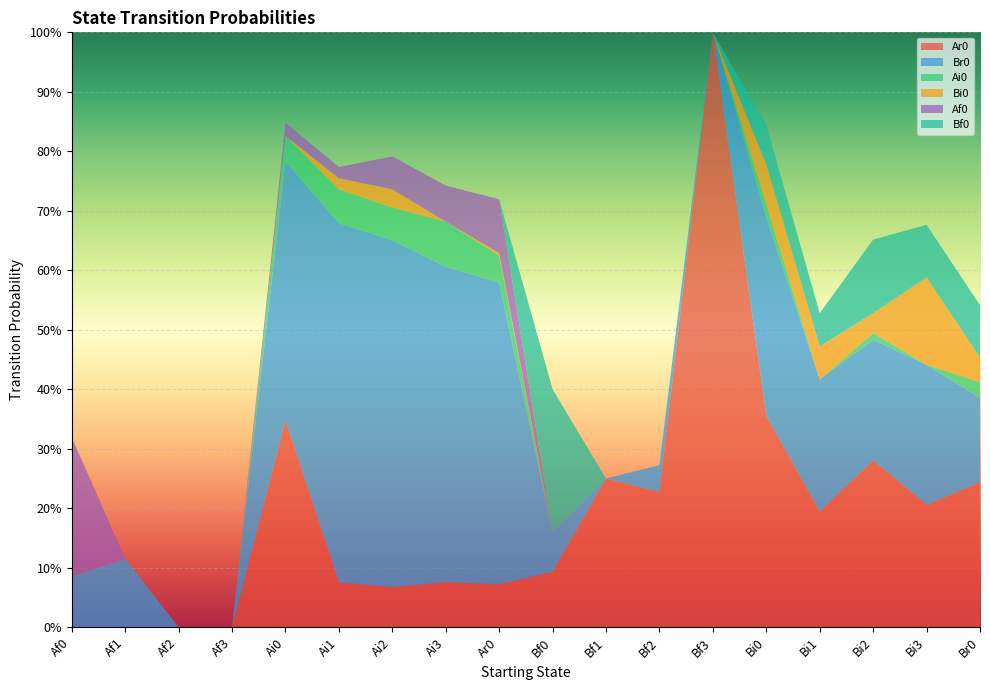

Reading left to right, list all the values displayed in this chart.

Ar0: Af0=0.0	Af1=0.0	Af2=0.0	Af3=0.0	Ai0=0.3	Ai1=0.1	Ai2=0.1	Ai3=0.1	Ar0=0.1	Bf0=0.1	Bf1=0.2	Bf2=0.2	Bf3=1.0	Bi0=0.4	Bi1=0.2	Bi2=0.3	Bi3=0.2	Br0=0.2
Br0: Af0=0.1	Af1=0.1	Af2=0.0	Af3=0.0	Ai0=0.4	Ai1=0.6	Ai2=0.6	Ai3=0.5	Ar0=0.5	Bf0=0.1	Bf1=0.0	Bf2=0.0	Bf3=0.0	Bi0=0.3	Bi1=0.2	Bi2=0.2	Bi3=0.2	Br0=0.1
Ai0: Af0=0.0	Af1=0.0	Af2=0.0	Af3=0.0	Ai0=0.0	Ai1=0.1	Ai2=0.1	Ai3=0.1	Ar0=0.0	Bf0=0.0	Bf1=0.0	Bf2=0.0	Bf3=0.0	Bi0=0.0	Bi1=0.0	Bi2=0.0	Bi3=0.0	Br0=0.0
Bi0: Af0=0.0	Af1=0.0	Af2=0.0	Af3=0.0	Ai0=0.0	Ai1=0.0	Ai2=0.0	Ai3=0.0	Ar0=0.0	Bf0=0.0	Bf1=0.0	Bf2=0.0	Bf3=0.0	Bi0=0.1	Bi1=0.1	Bi2=0.0	Bi3=0.1	Br0=0.0
Af0: Af0=0.2	Af1=0.0	Af2=0.0	Af3=0.0	Ai0=0.0	Ai1=0.0	Ai2=0.1	Ai3=0.1	Ar0=0.1	Bf0=0.0	Bf1=0.0	Bf2=0.0	Bf3=0.0	Bi0=0.0	Bi1=0.0	Bi2=0.0	Bi3=0.0	Br0=0.0
Bf0: Af0=0.0	Af1=0.0	Af2=0.0	Af3=0.0	Ai0=0.0	Ai1=0.0	Ai2=0.0	Ai3=0.0	Ar0=0.0	Bf0=0.2	Bf1=0.0	Bf2=0.0	Bf3=0.0	Bi0=0.1	Bi1=0.1	Bi2=0.1	Bi3=0.1	Br0=0.1